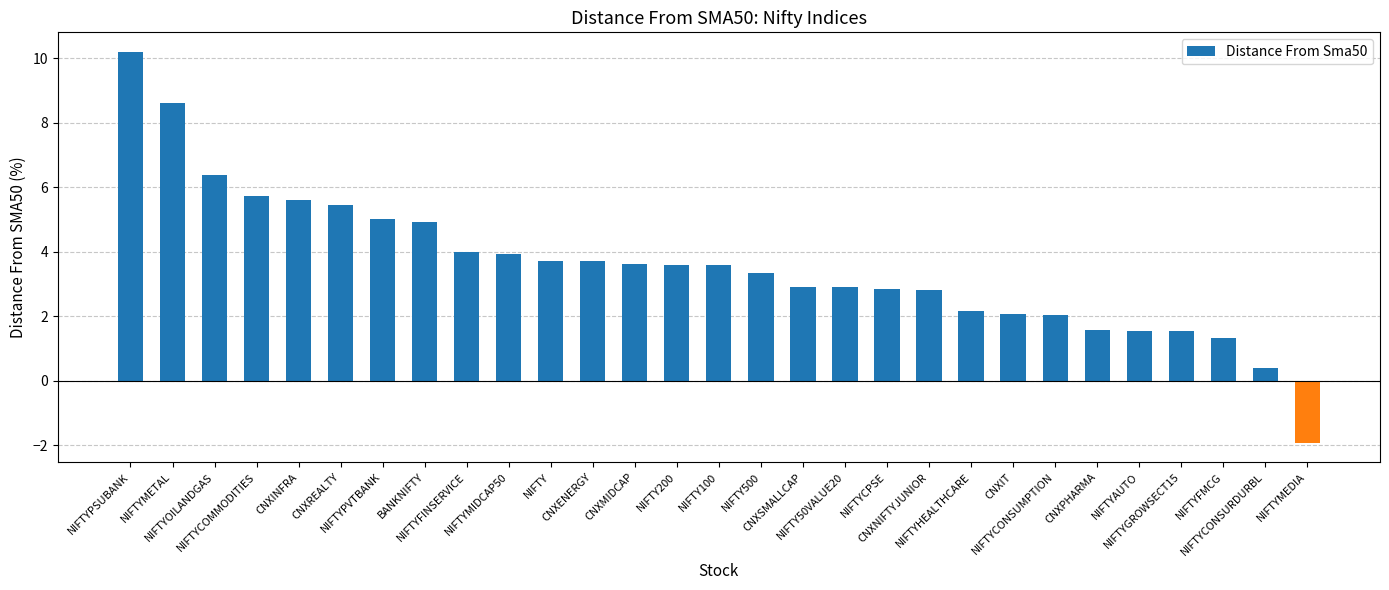

What is the ratio of the value at NIFTYFMCG to the value at NIFTY200?

0.4